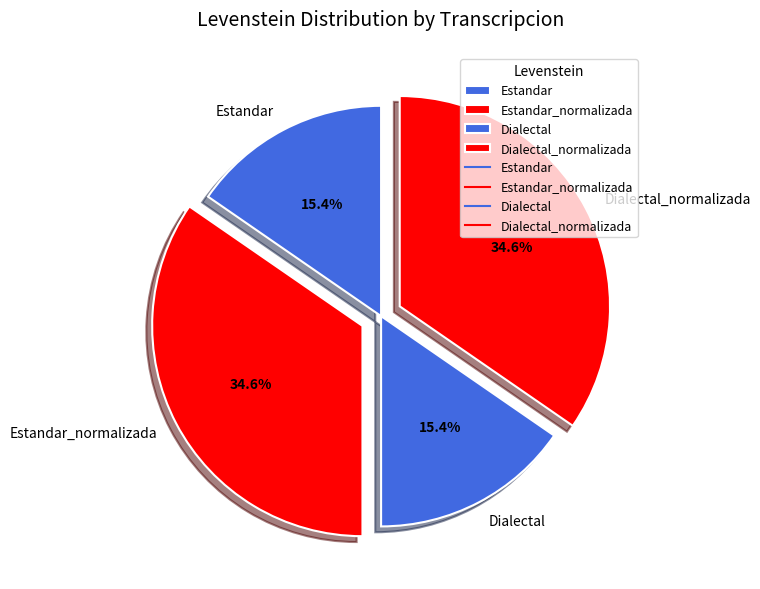

To the nearest percent, what is the difference between the largest and smallest slice percentages?

19%